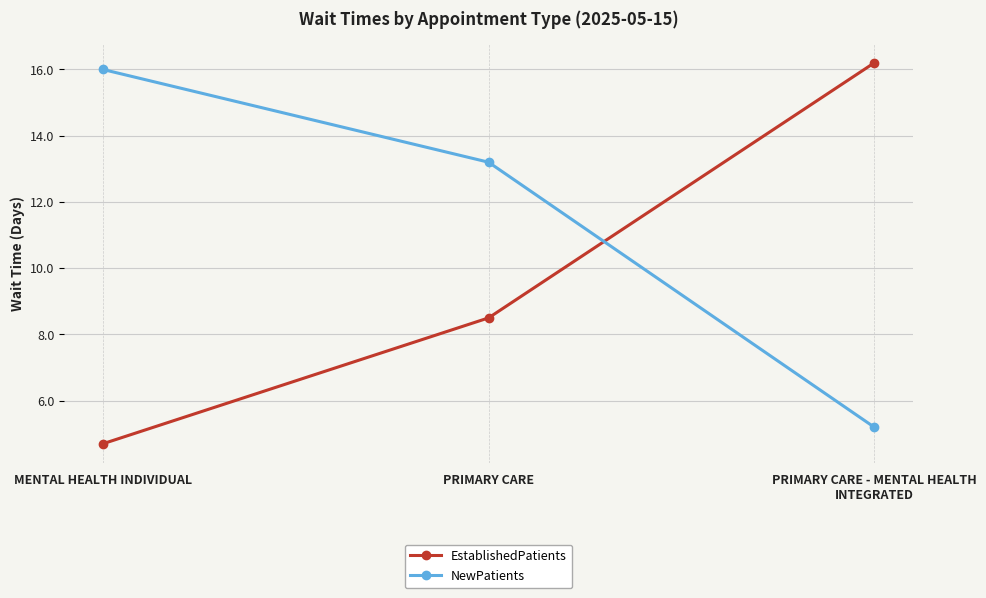

What is the spread (max minus min) of values at PRIMARY CARE?

4.7